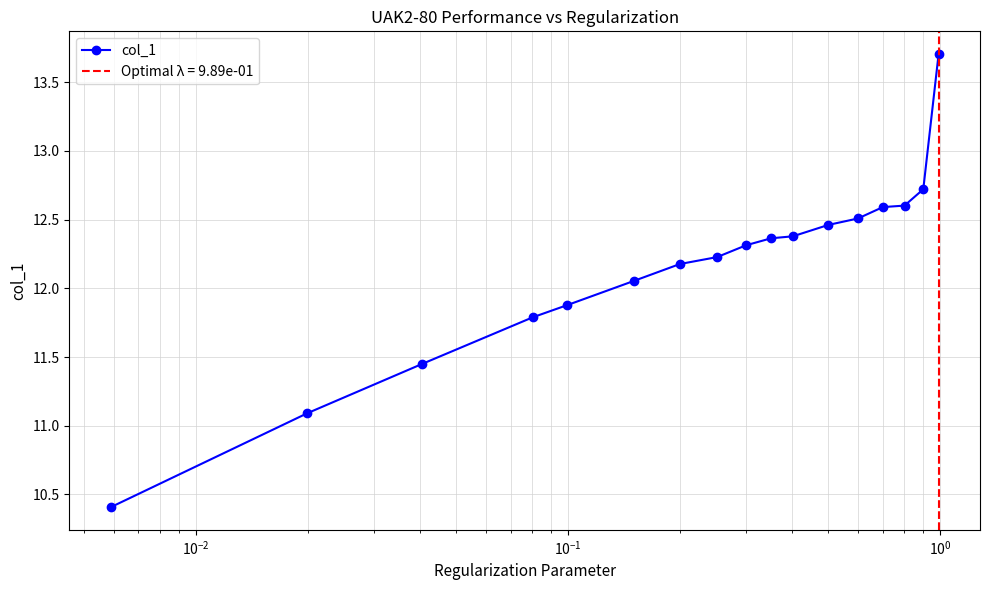

The value at $\mathdefault{10^{-1}}$ is 16.6. True or false?

False